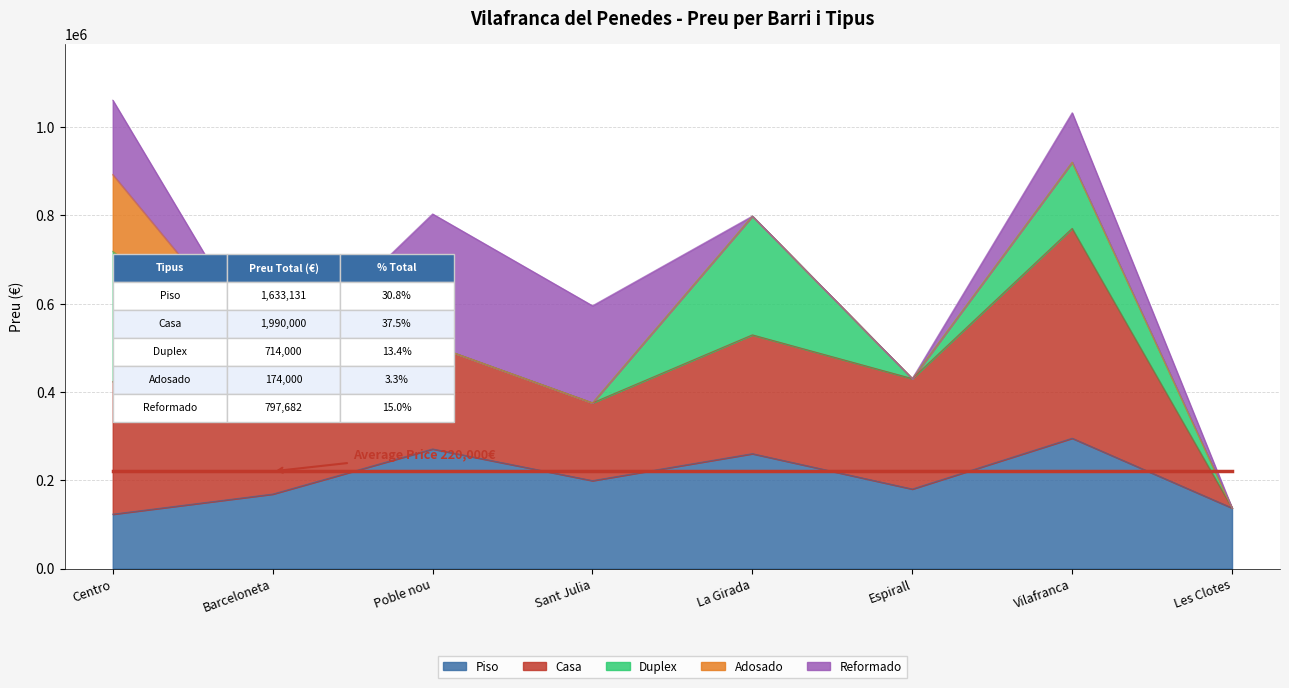

What is the maximum value shown in the chart?

475000